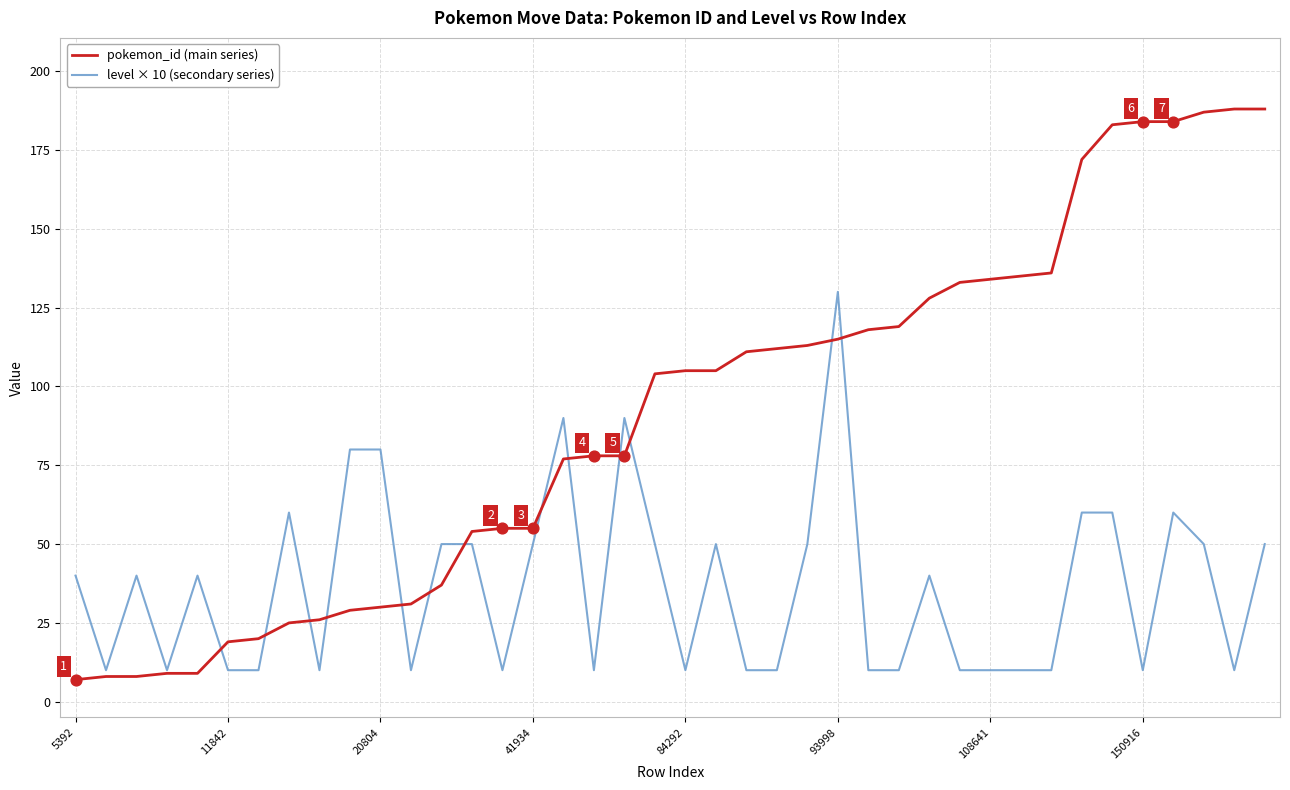

Which series has the largest range (max minus min)?

pokemon_id (main series)